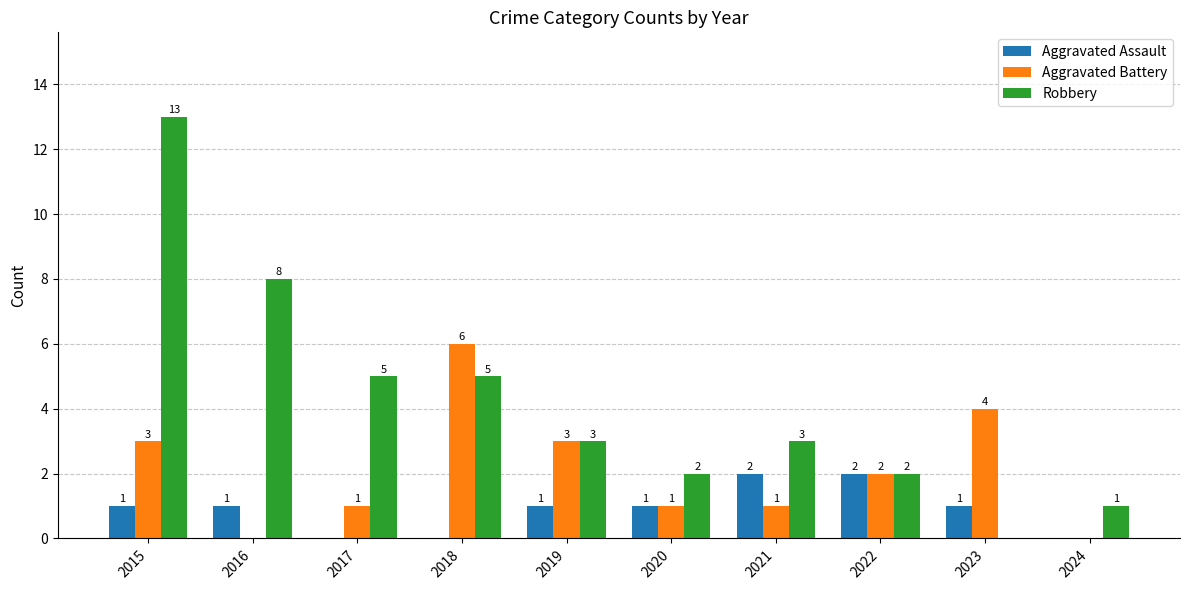

How many distinct data groups are displayed?

3